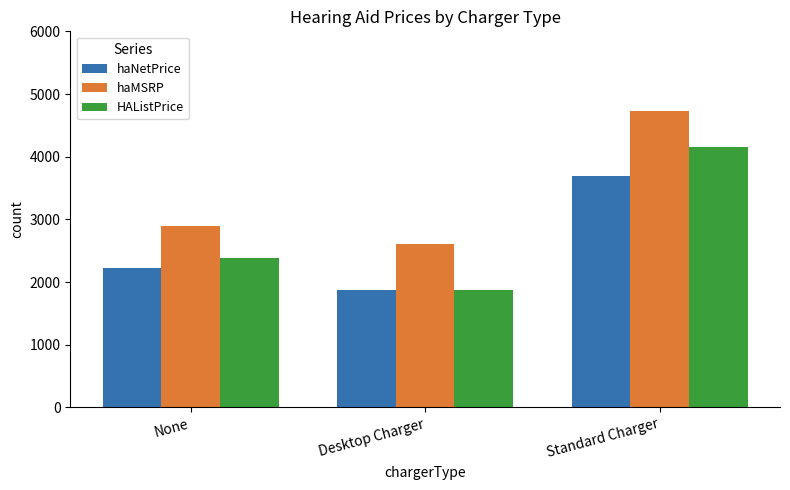

Reading left to right, what are all the values shown in this chart?

haNetPrice: 2225.3	1869.0	3688.9
haMSRP: 2893.5	2615.0	4729.0
HAListPrice: 2382.8	1880.0	4156.7